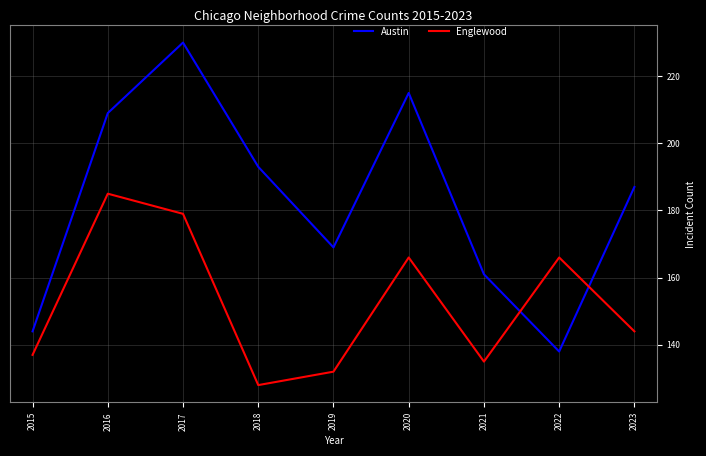

Read the Austin value at 2015, to the nearest 10.

140